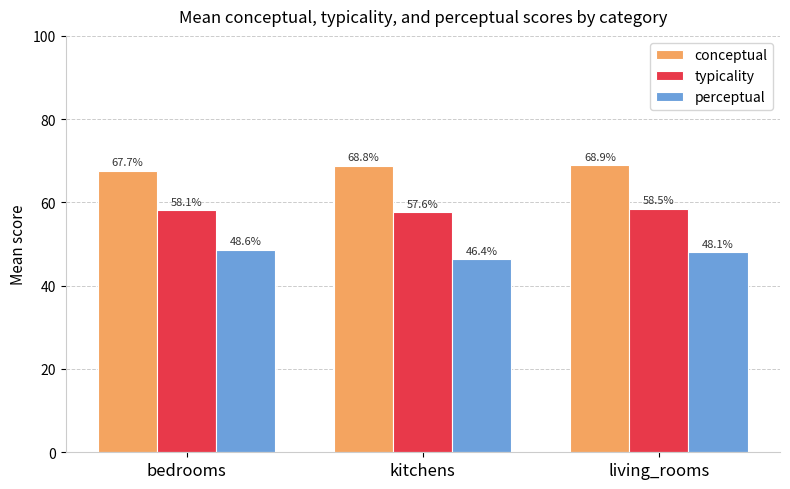

What position from the right is kitchens?

2